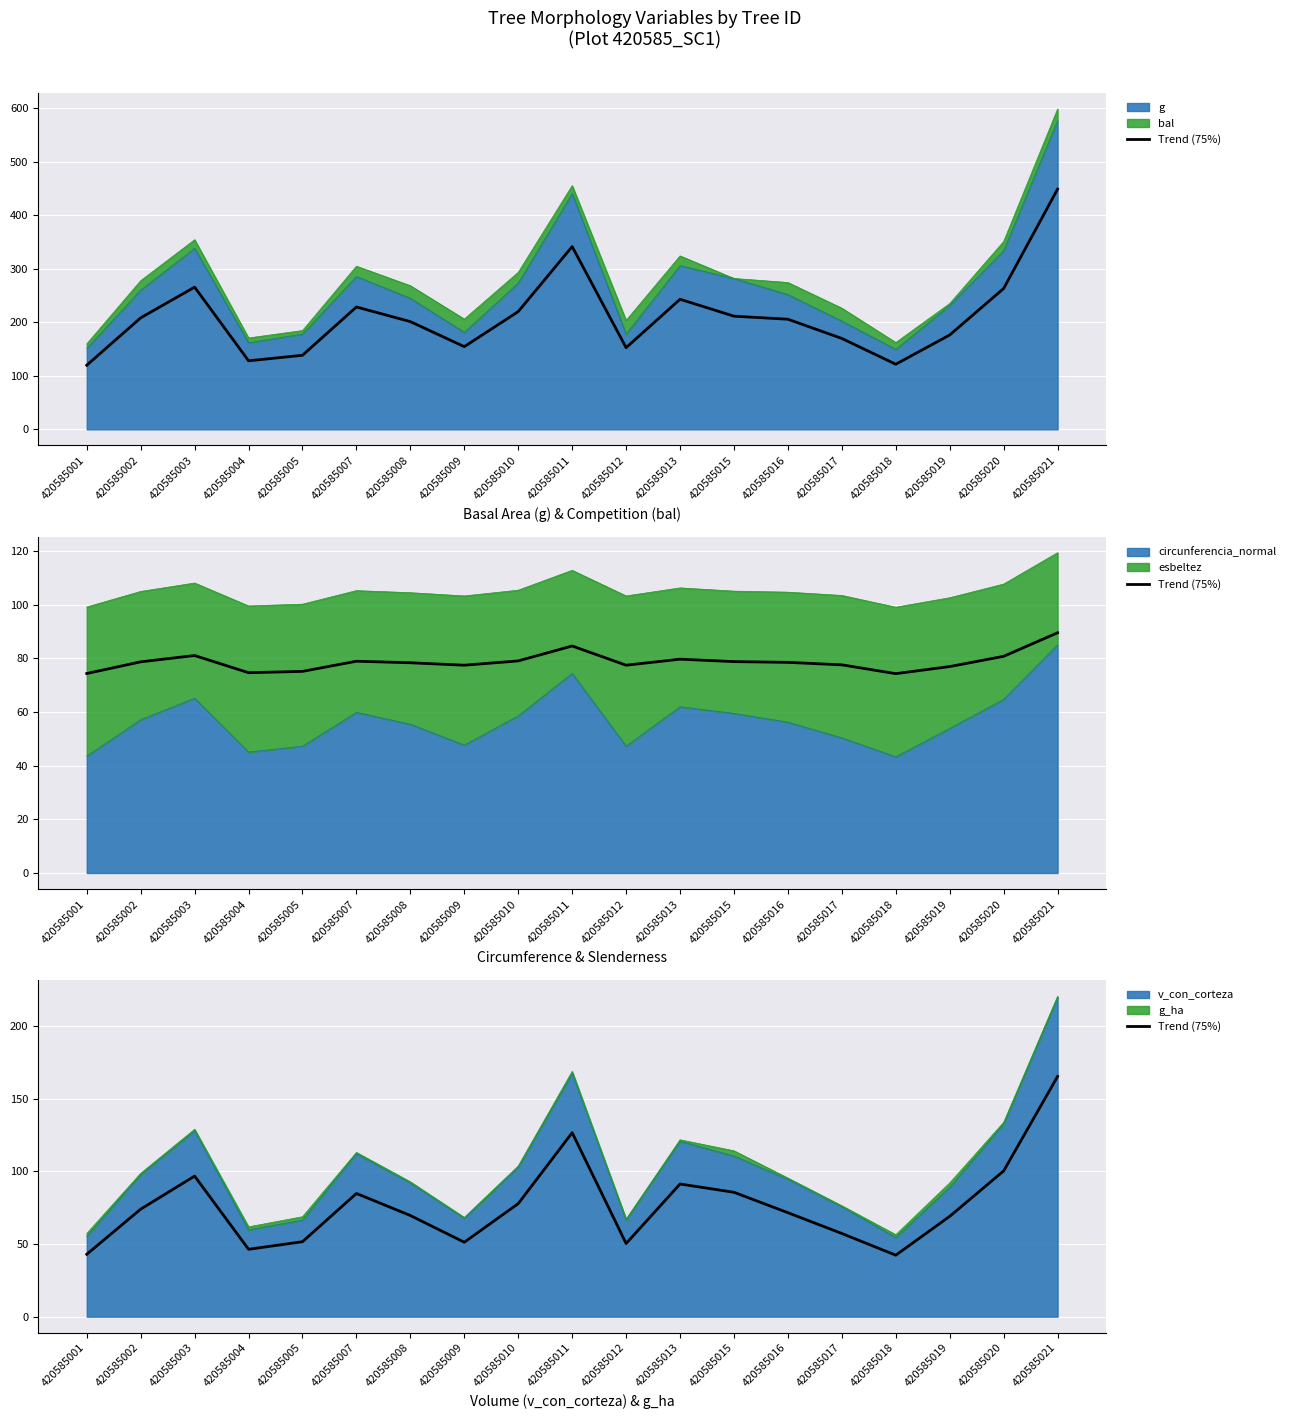

Which category has the lowest value across all series?

420585018